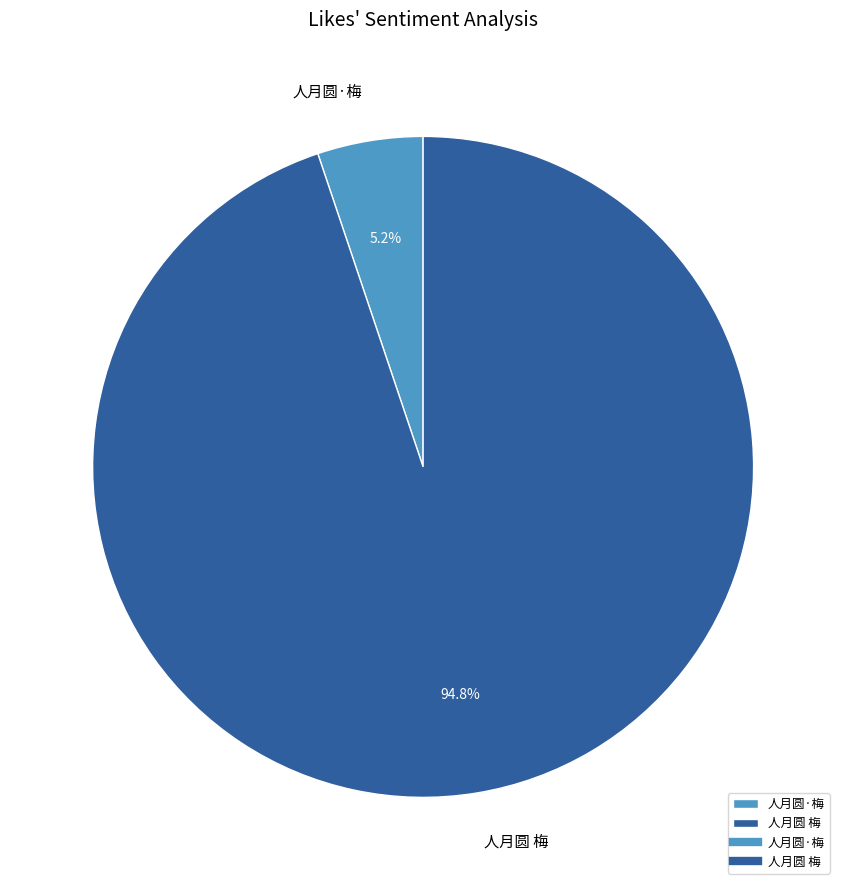

What is the total percentage of 人月圆·梅 and 人月圆 梅?

100.0%